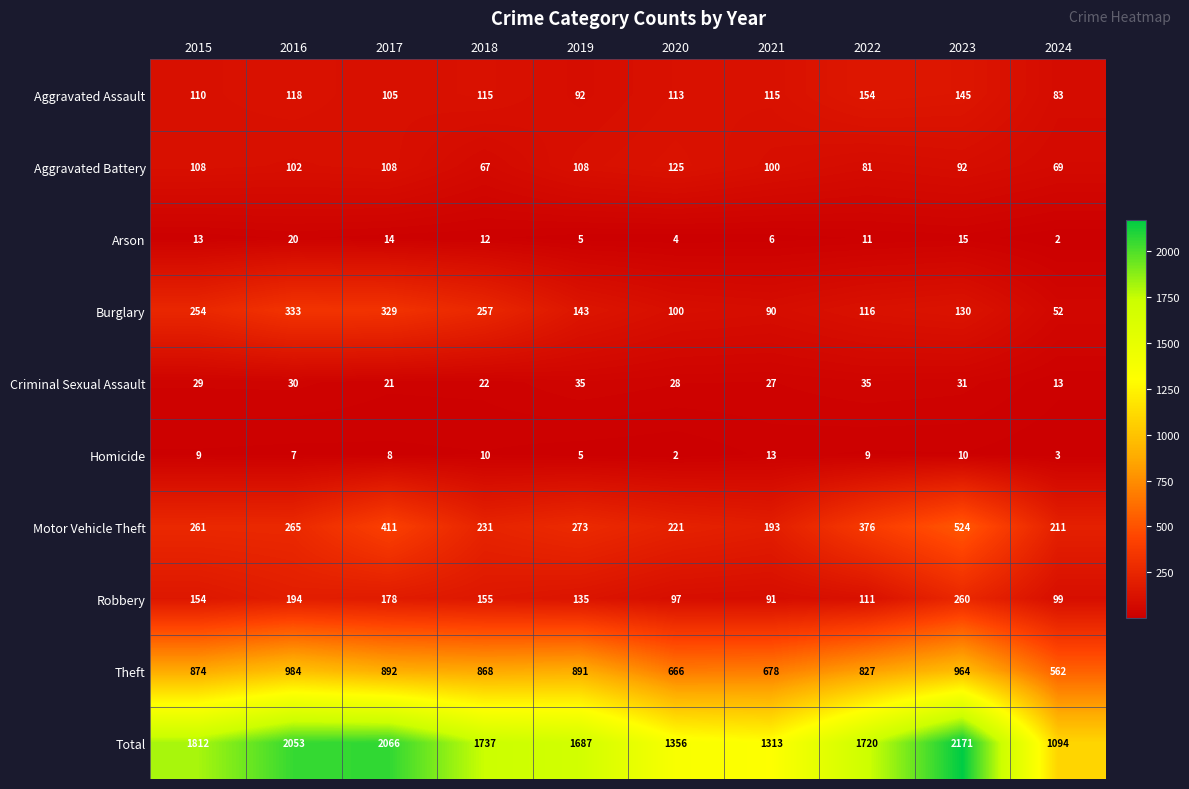

True or false: Motor Vehicle Theft has a value of 411 at 2017.

True